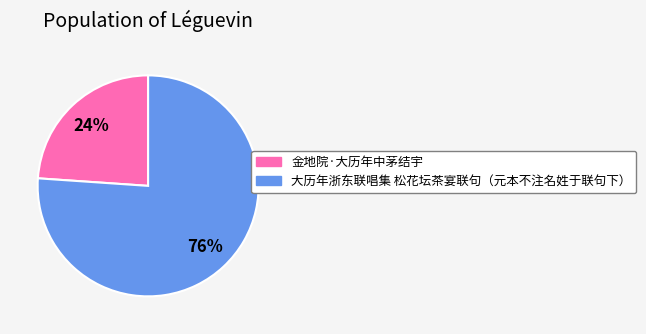

What percentage is the 大历年浙东联唱集 松花坛茶宴联句（元本不注名姓于联句下） slice, to the nearest percent?

76%